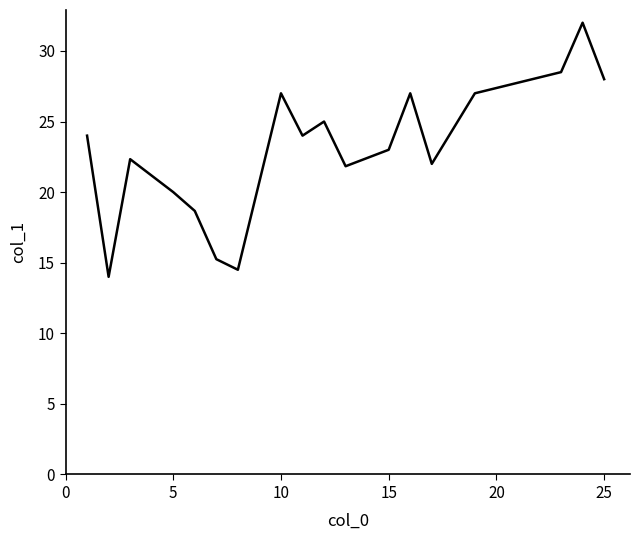

What is the difference between the maximum and minimum values?

18.0